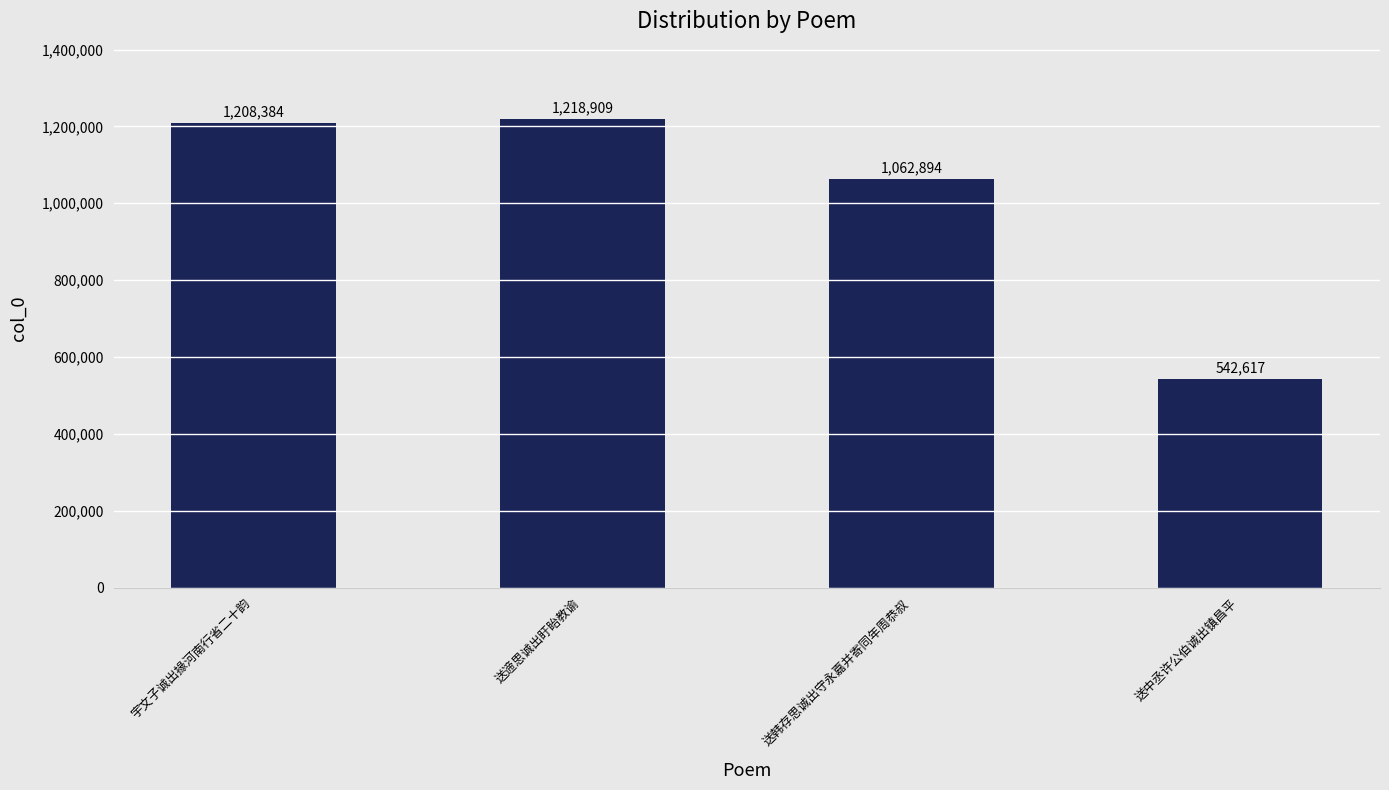

Rank the categories by value from lowest to highest.

送中丞许公伯诚出镇昌平, 送韩存思诚出守永嘉并寄同年周恭叔, 宇文子诚出掾河南行省二十韵, 送遆思诚出盱眙教谕